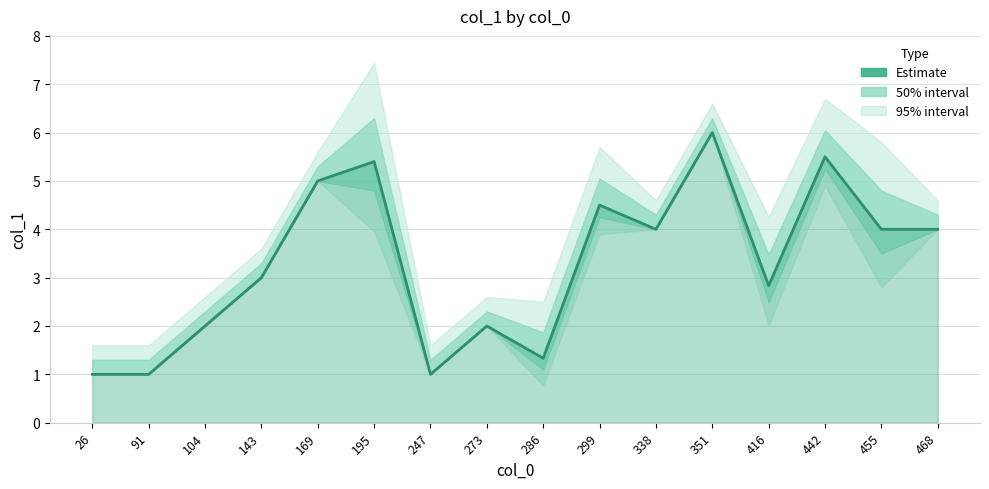

Which label corresponds to the largest value in the chart?

351